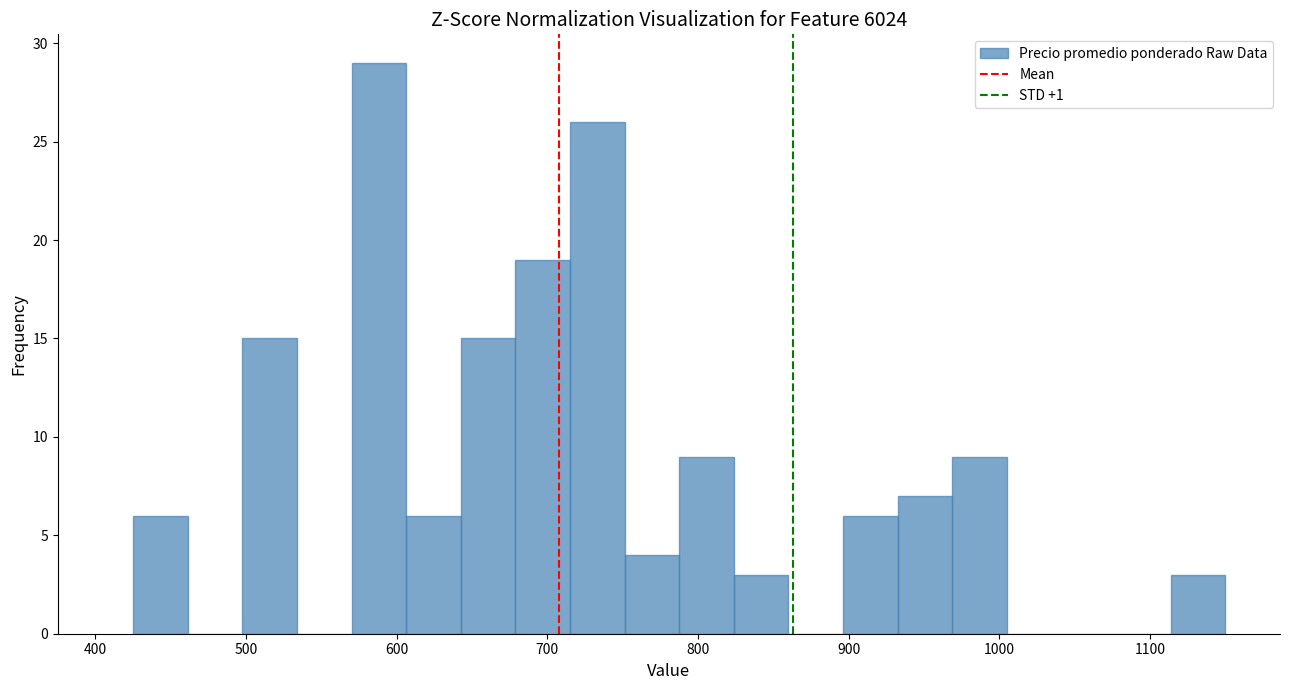

Around what value on the x-axis is the tallest bar? Give the approximate position of its centre, as read against the axis.

590